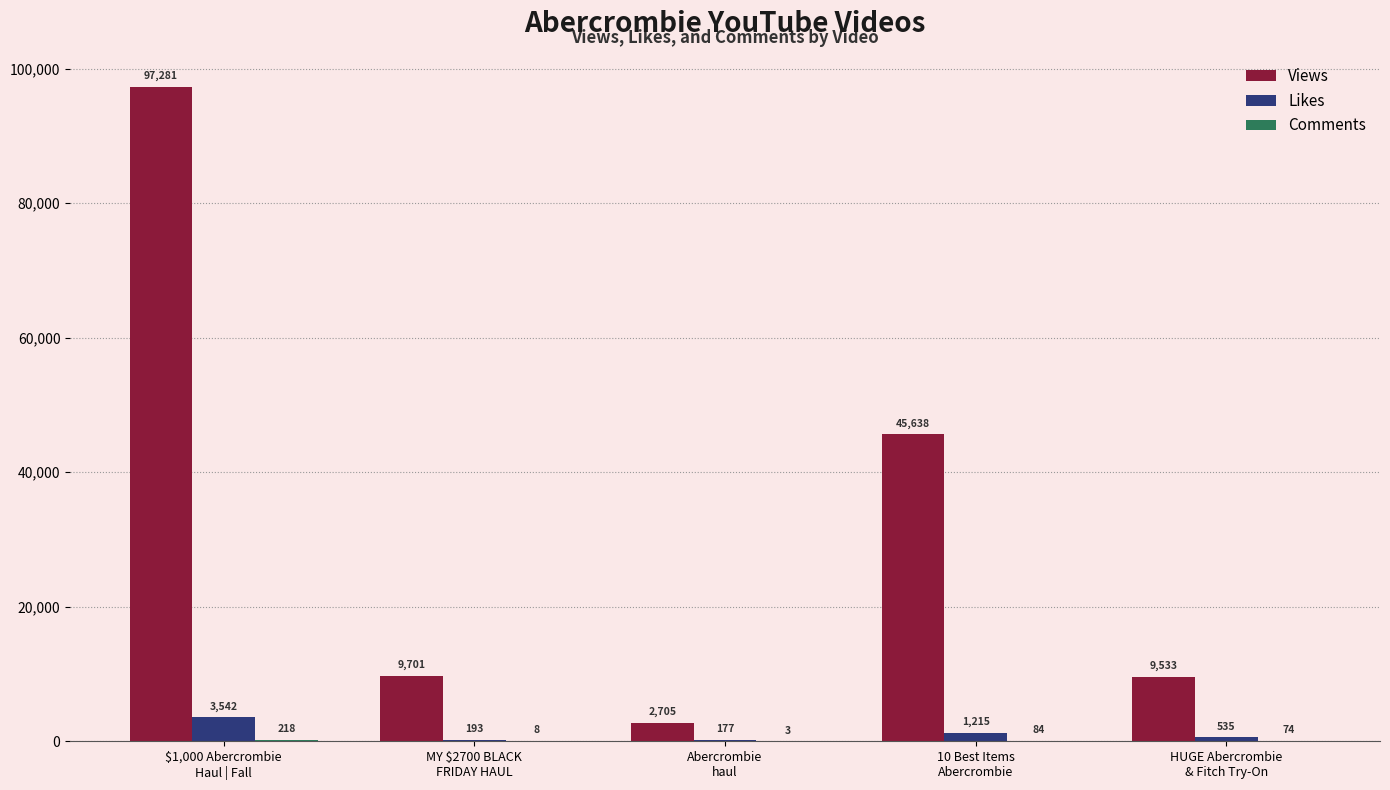

Which series has the largest total across all categories?

Views